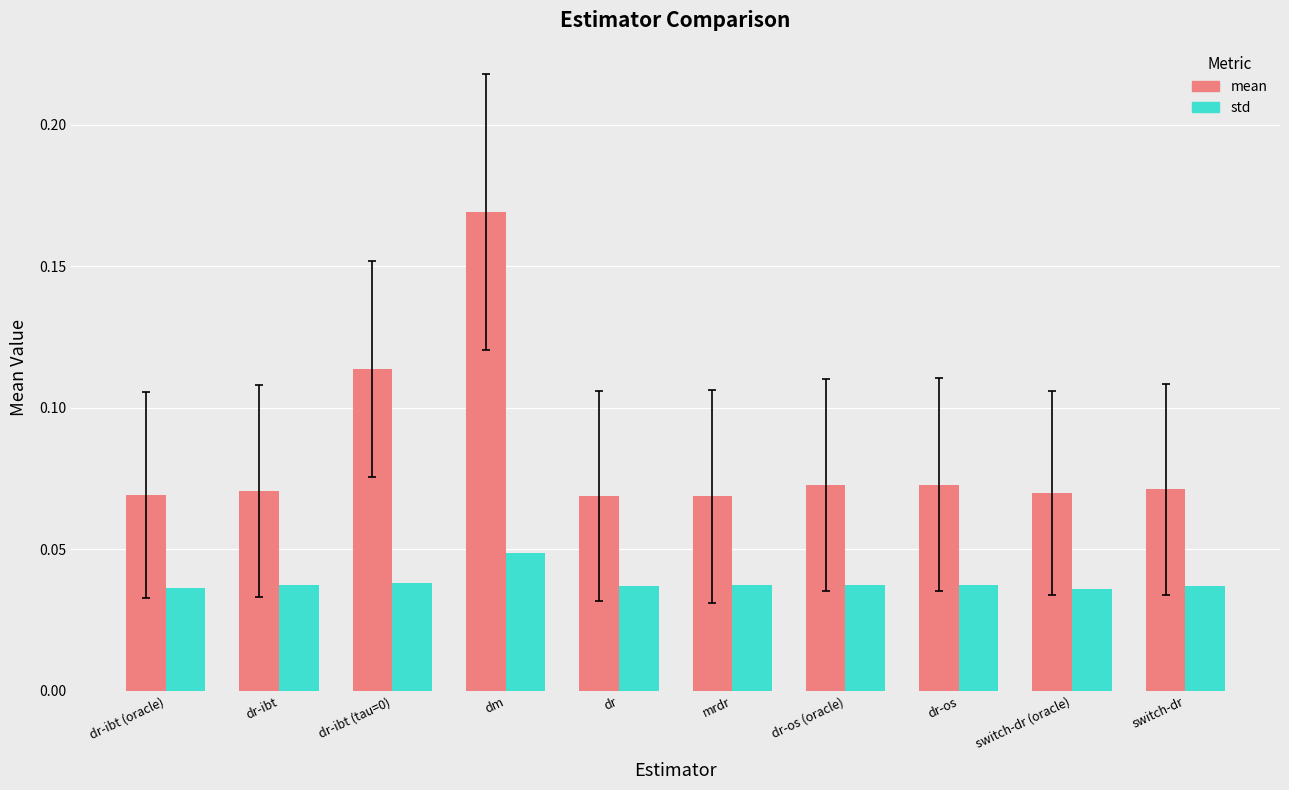

Which series has the largest total across all categories?

mean